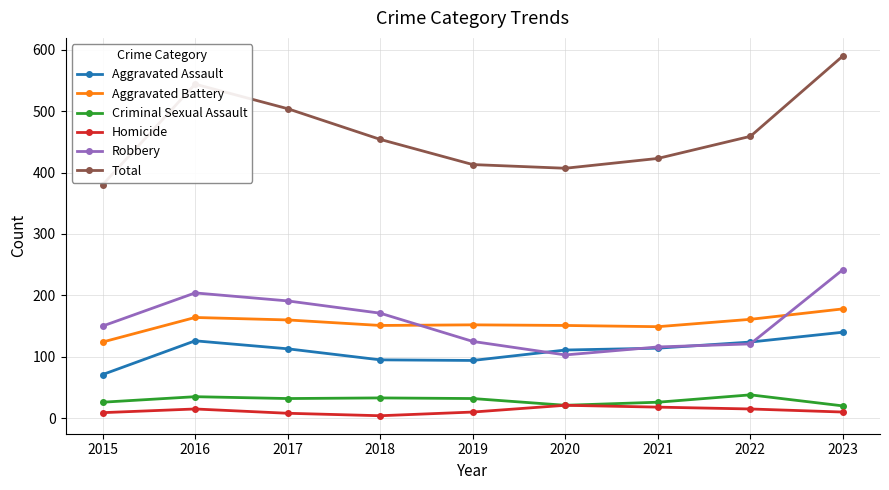

How many data points does each series have?

9